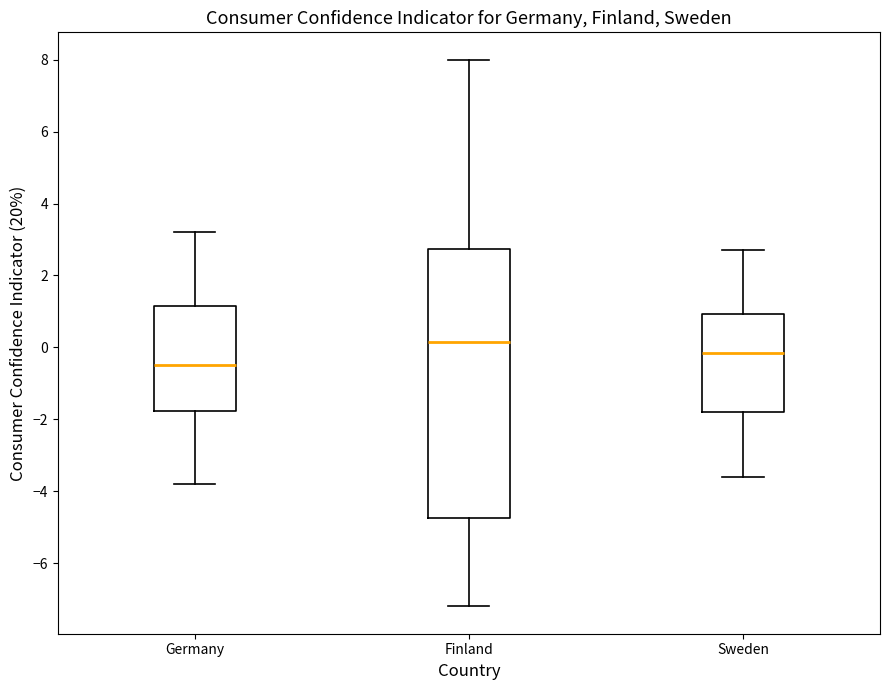

Reading left to right, transcribe this box plot: for each box, give where its median line is, the range the box spans, and where its two whiskers end, as read against the y-axis. The values are not printed on the chart, so give them approximately, as read against the axis.

Germany: median -0.4, box -1.8 to 1.2, whiskers -3.8 to 3.2
Finland: median 0.2, box -4.8 to 2.8, whiskers -7.2 to 8.0
Sweden: median -0.2, box -1.8 to 1.0, whiskers -3.6 to 2.8